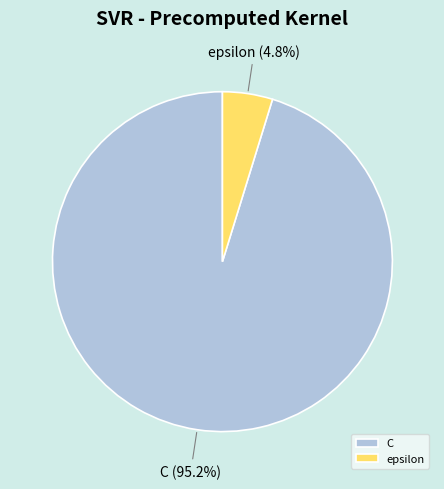

To the nearest percent, what portion does C represent?

95%